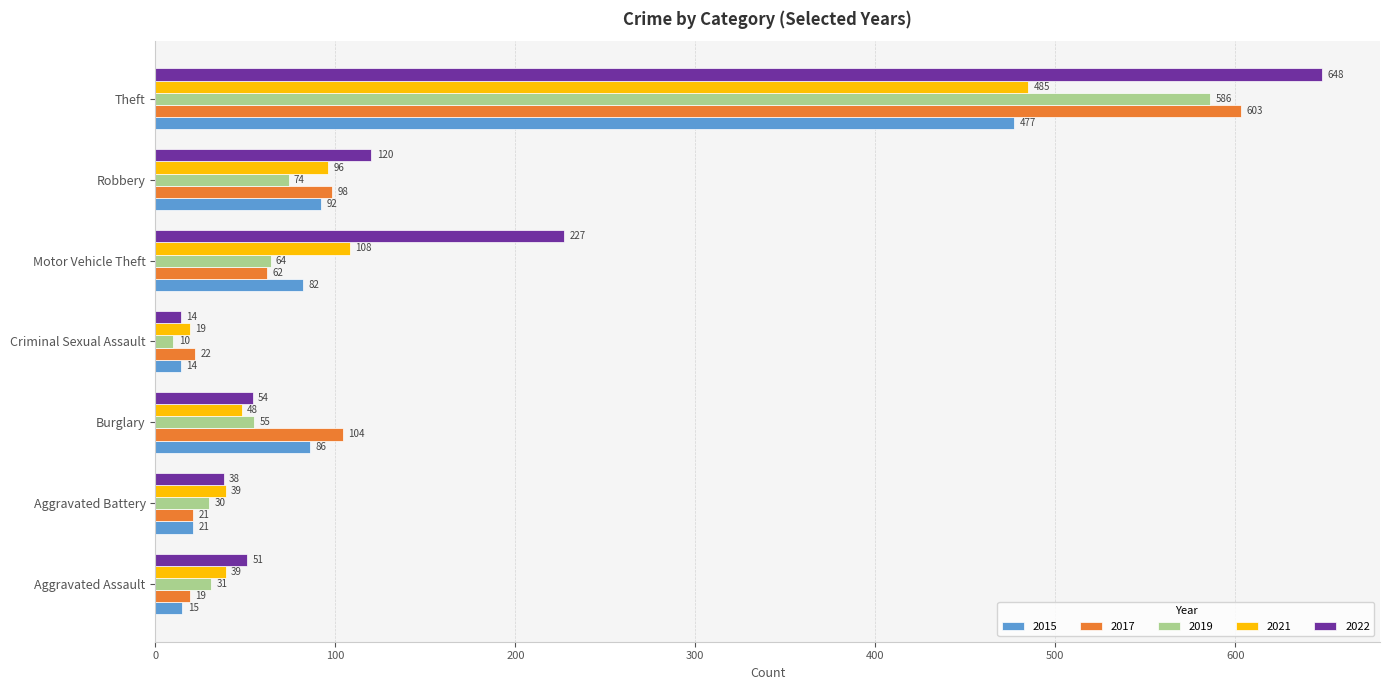

What is the total value across all series at Aggravated Battery?

149